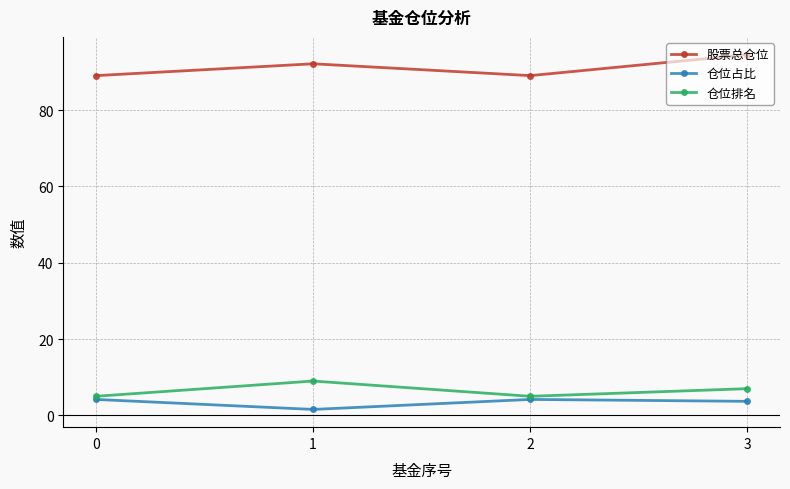

What is the difference between the maximum and minimum values in the 股票总仓位 series?

5.5